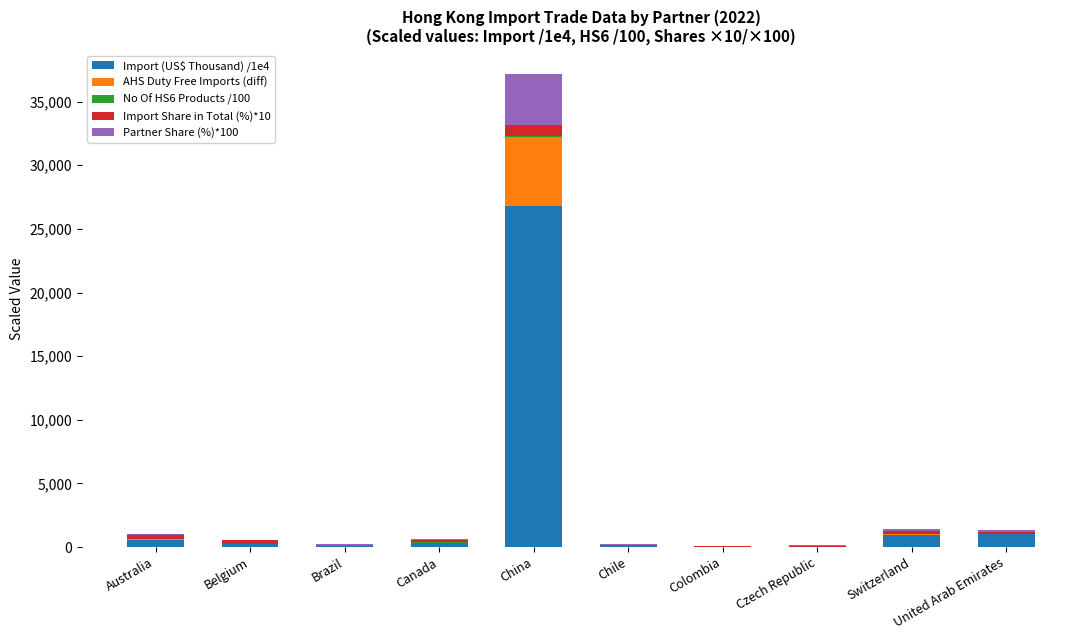

What is the maximum value for Import (US$ Thousand) /1e4?

26803.4